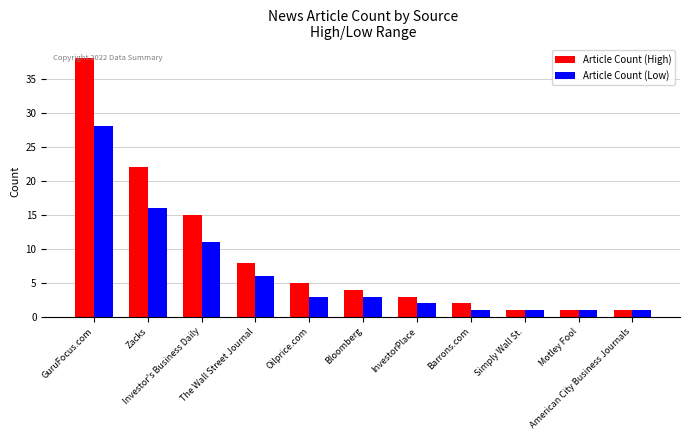

How many bars are there in total?

22